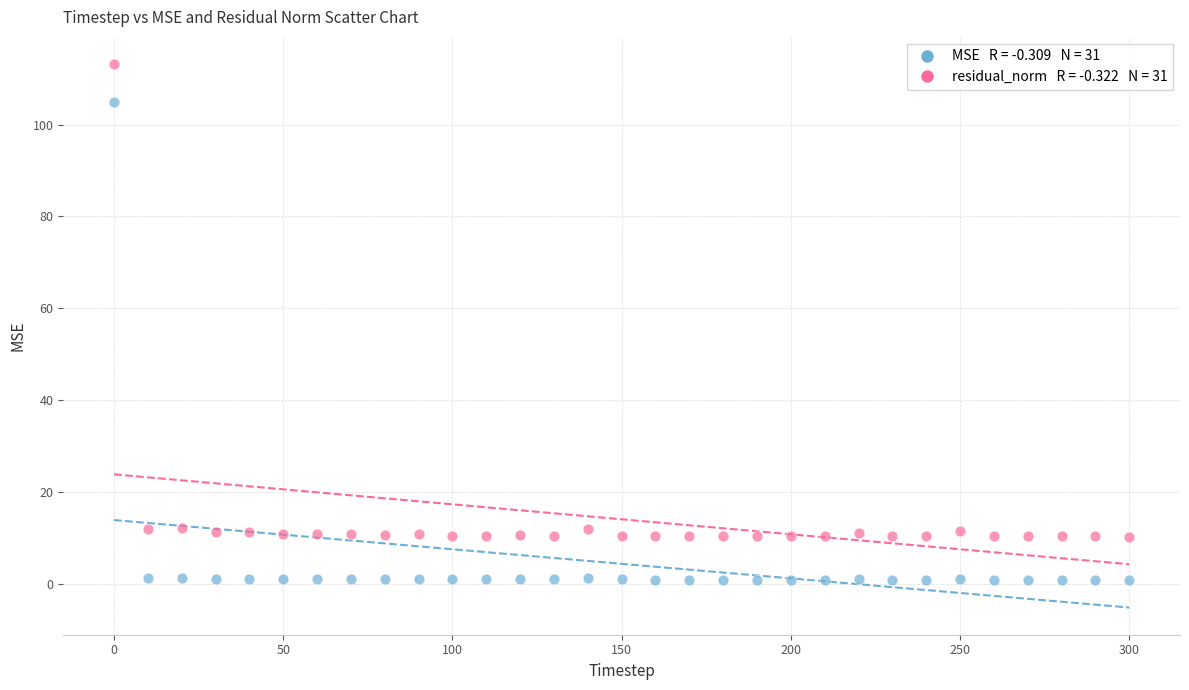

Across all data points, what is the range of X values (max minus min)?

300.0